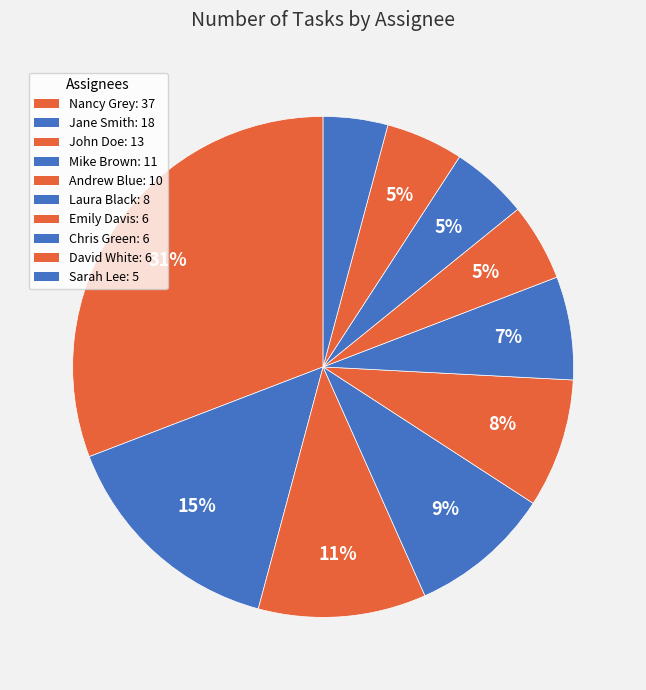

Does Jane Smith account for over 50% of the chart?

No